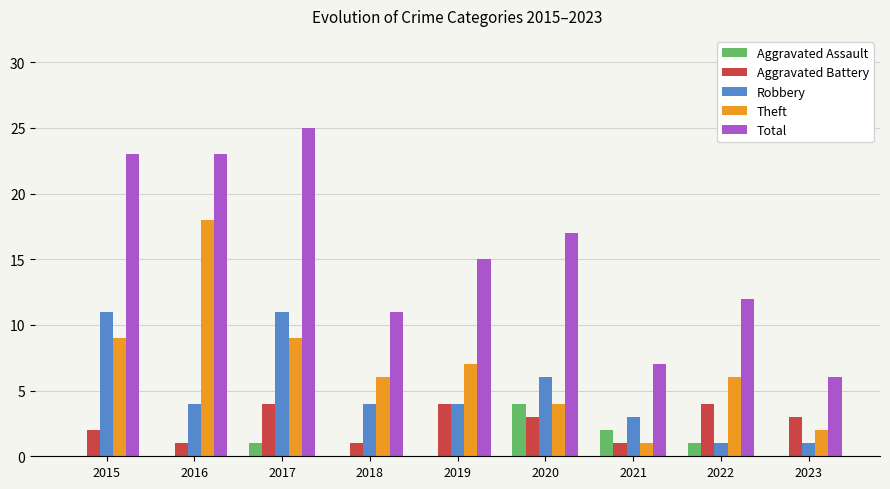

What is the approximate value of Theft at 2020?

4